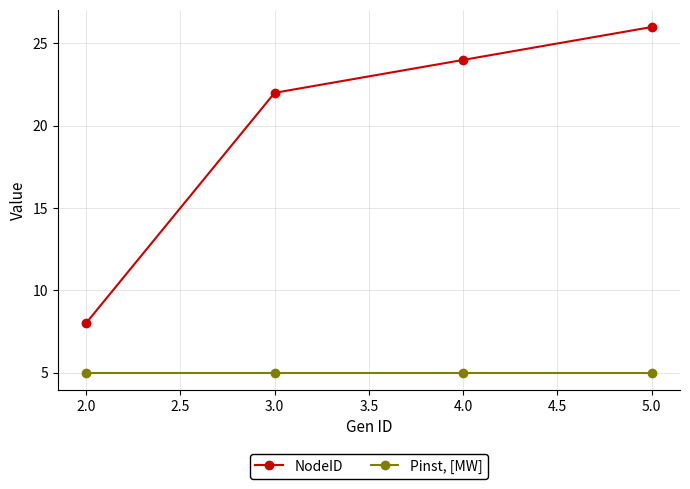

At how many categories does at least one series exceed 20?

3